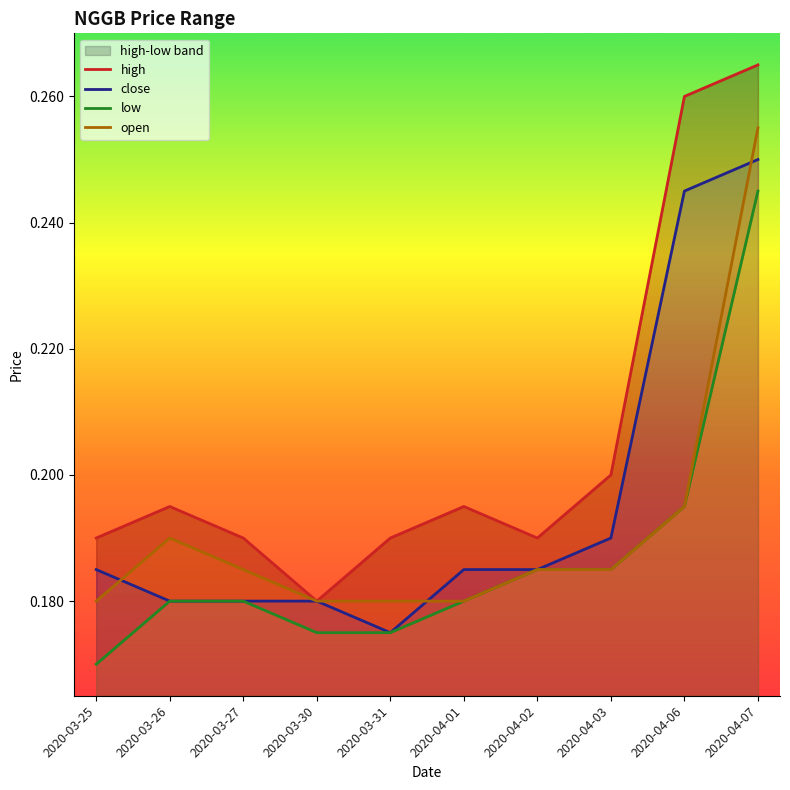

At how many categories does at least one series exceed 0?

10